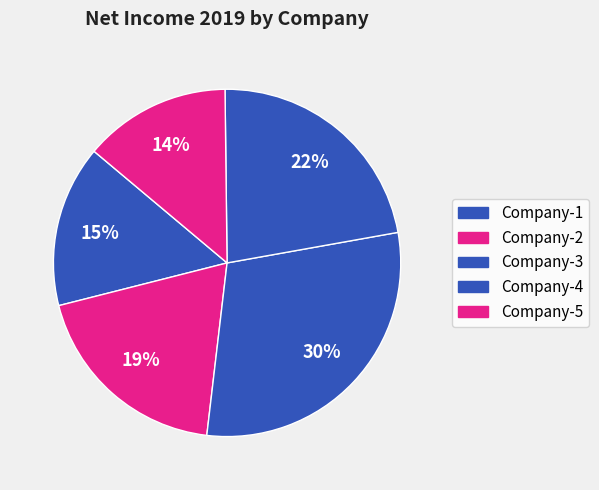

Does any single category account for the majority?

No